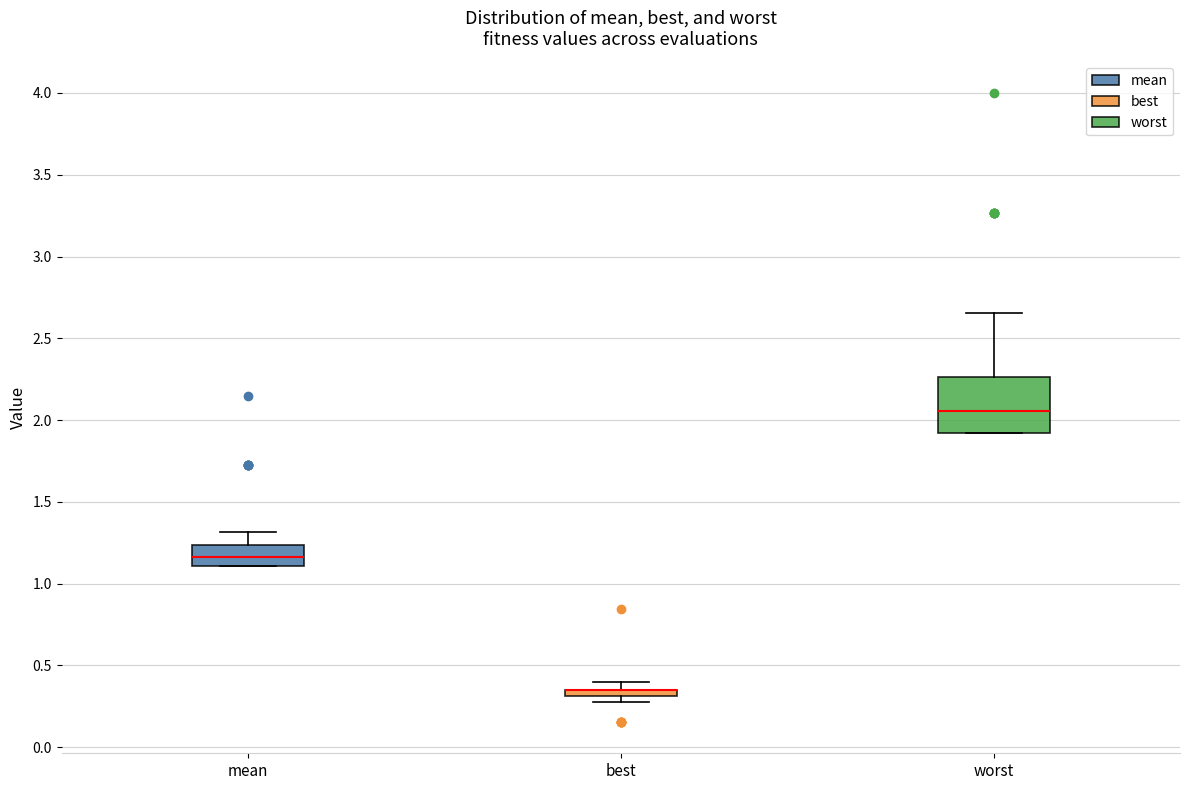

Where is the upper edge of the box for best on the y-axis? The values are not printed on the chart, so give them approximately, as read against the axis.

0.35